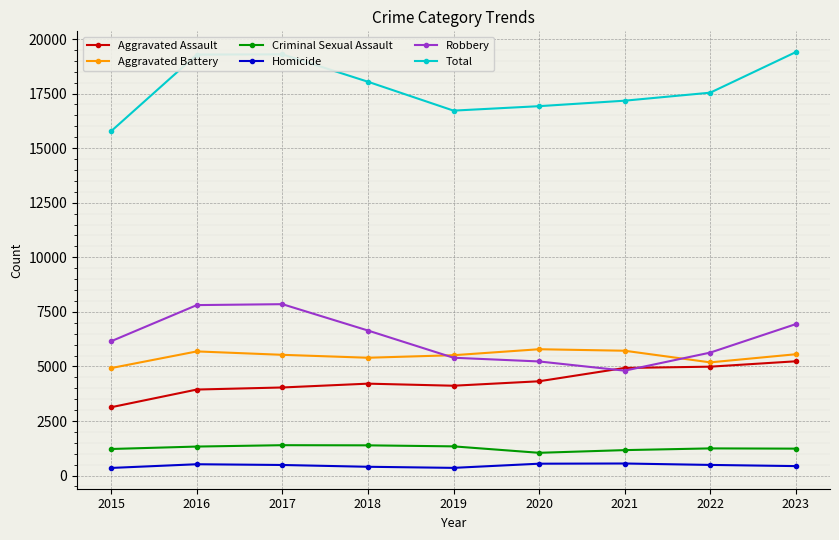

What is the value of the Robbery point at the 2nd from the left?

7810